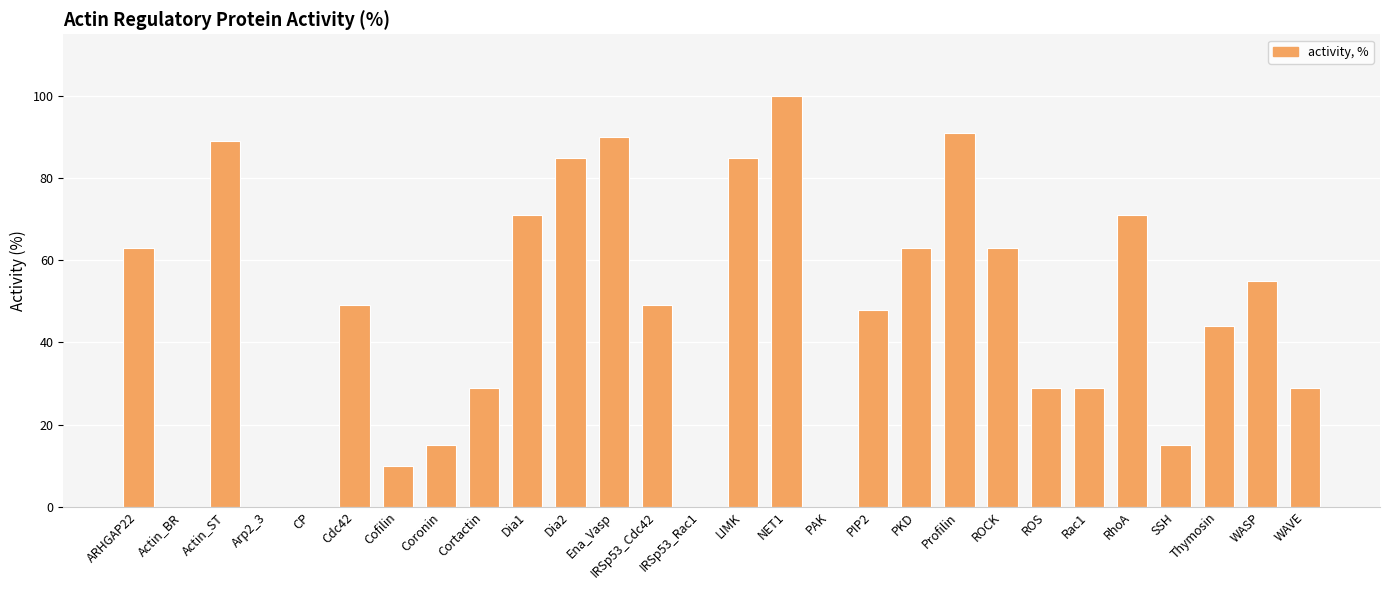

Which label corresponds to the largest value in the chart?

NET1